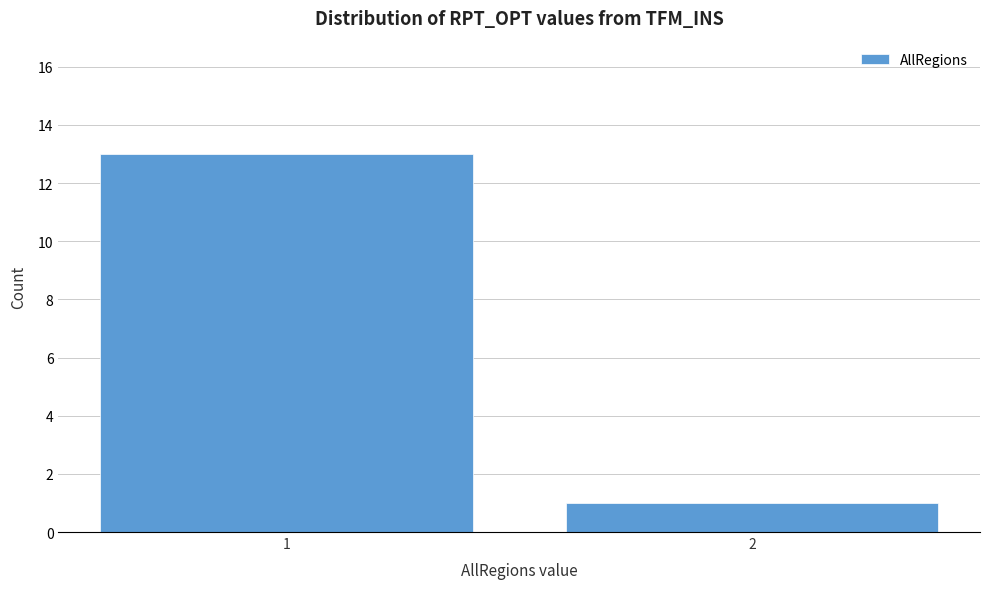

Reading left to right, list all the values displayed in this chart.

13	1